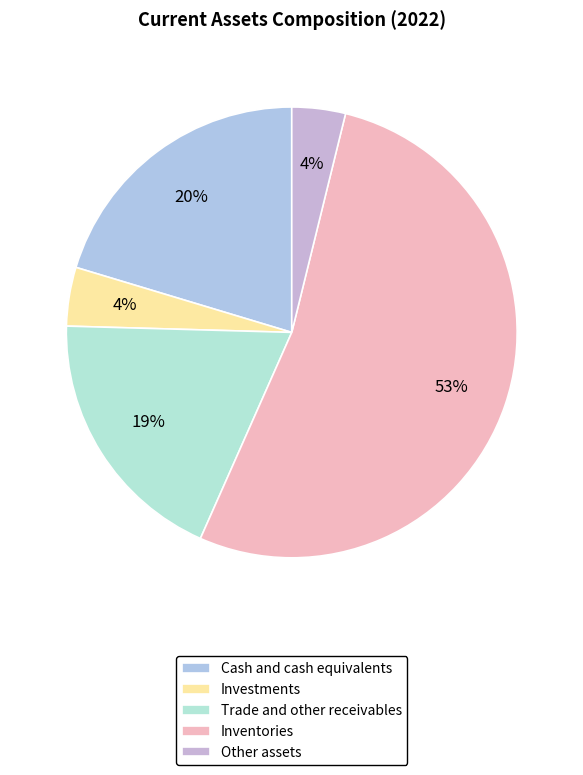

True or false: Trade and other receivables accounts for 19% of the total.

True